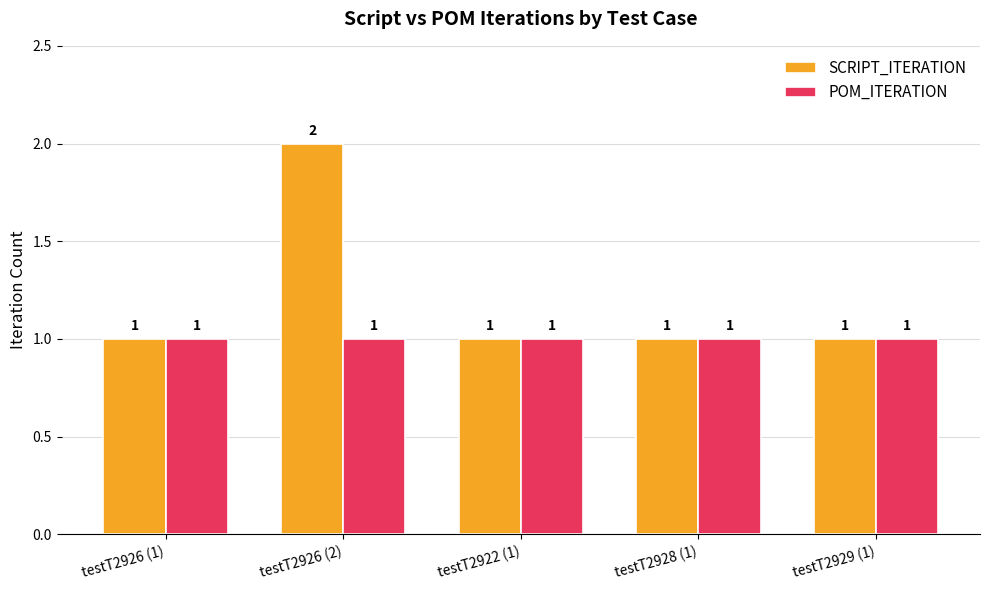

Which series has the widest spread of values?

SCRIPT_ITERATION